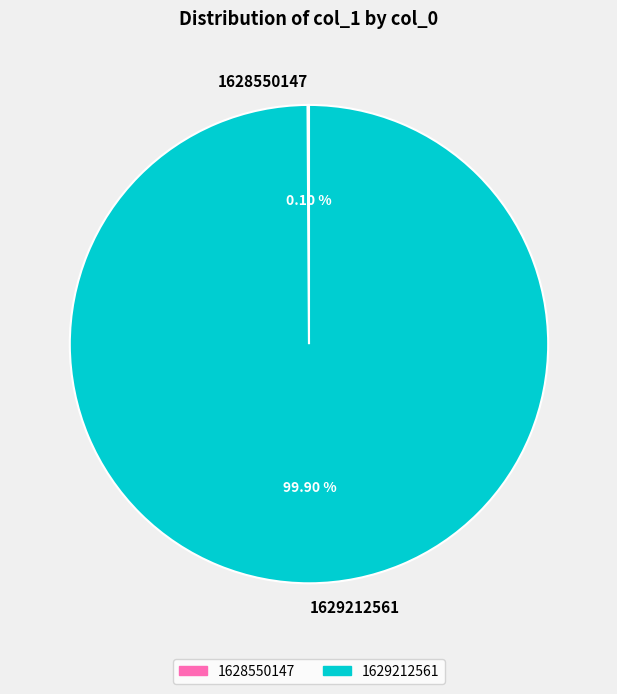

Which category accounts for the majority?

1629212561